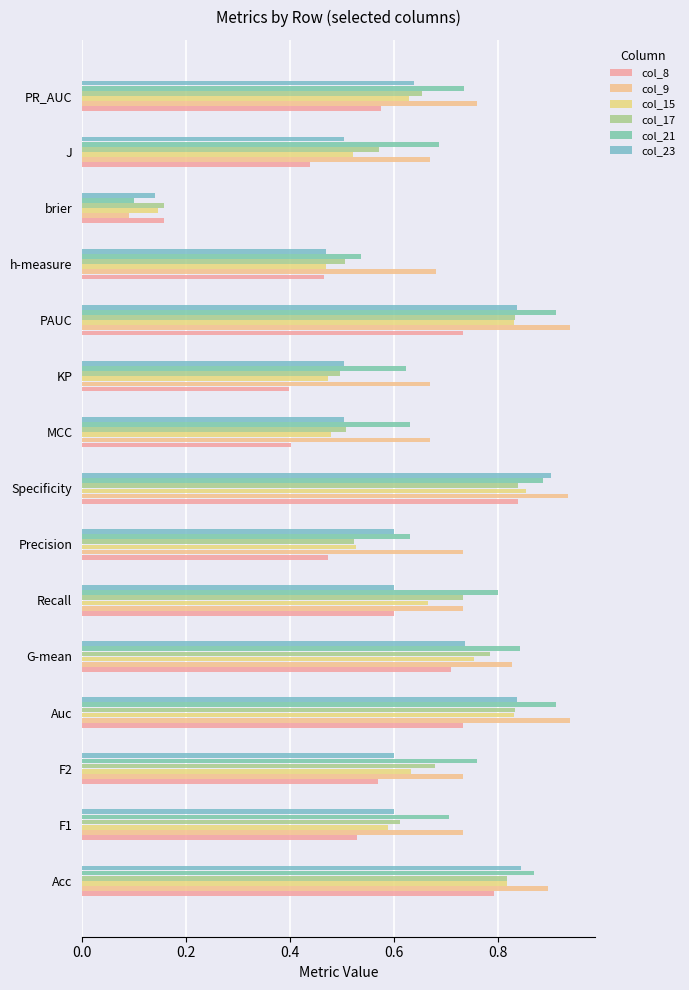

How many categories are shown in the chart?

15